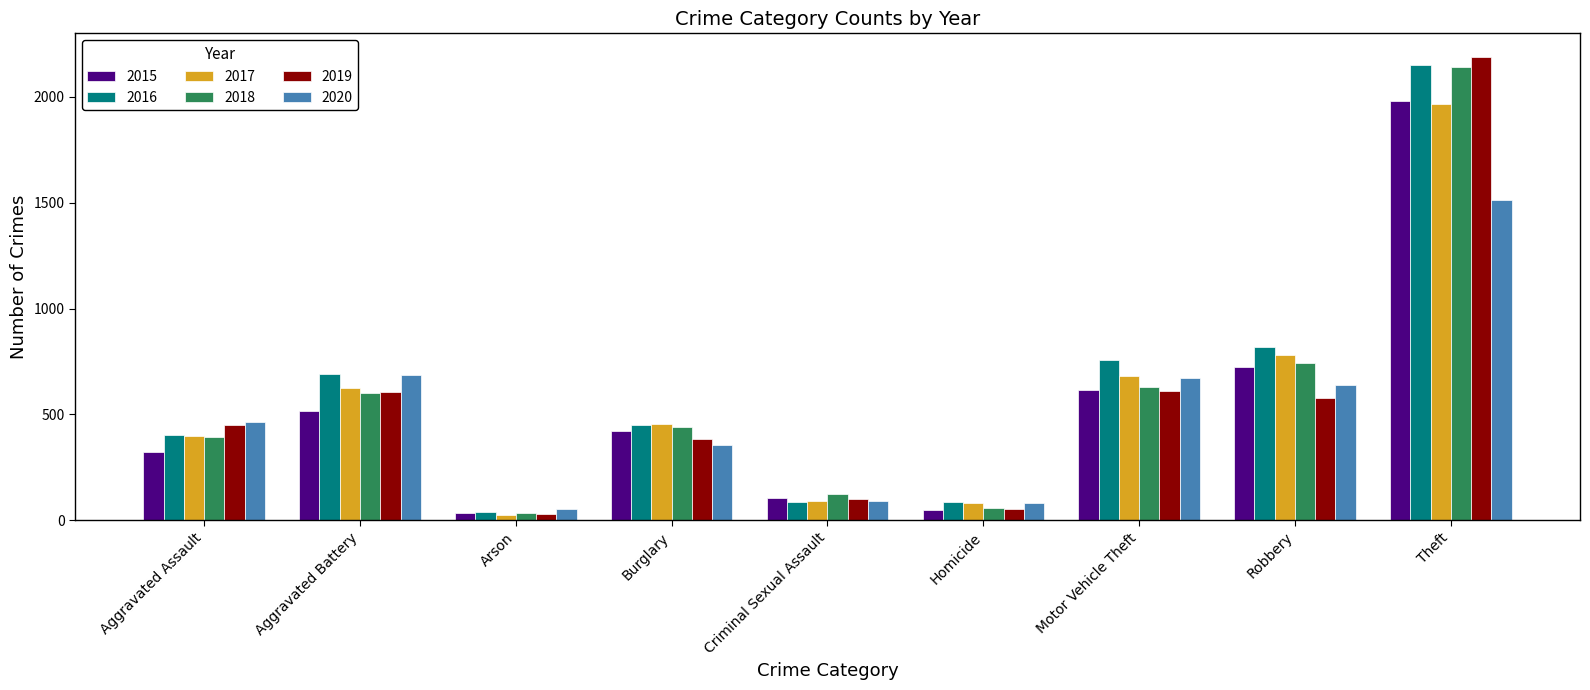

How many distinct data groups are displayed?

6